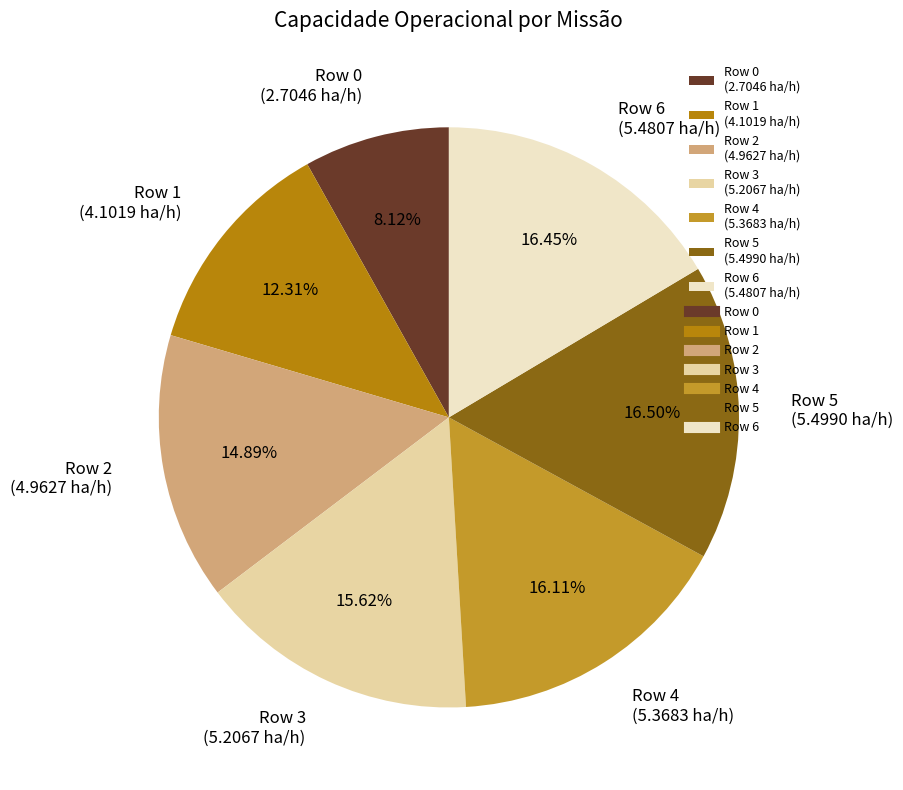

True or false: Row 0 accounts for 22% of the total.

False